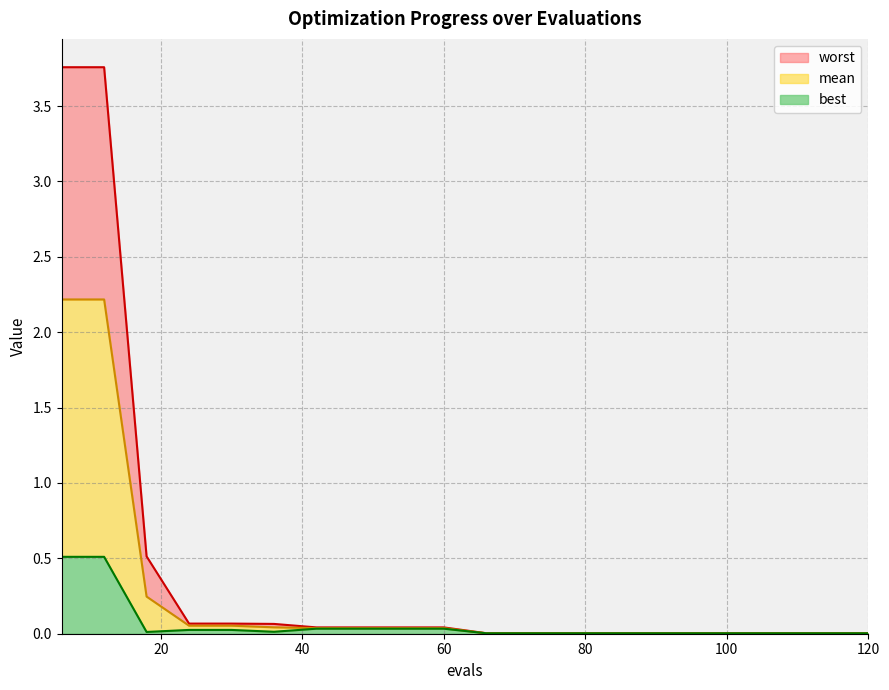

Reading left to right, what are all the values shown in this chart?

mean: 6=2.2	12=2.2	18=0.2	24=0.1	30=0.1	36=0.0	42=0.0	48=0.0	54=0.0	60=0.0	66=0.0	72=0.0	78=0.0	84=0.0	90=0.0	96=0.0	102=0.0	108=0.0	114=0.0	120=0.0
best: 6=0.5	12=0.5	18=0.0	24=0.0	30=0.0	36=0.0	42=0.0	48=0.0	54=0.0	60=0.0	66=0.0	72=0.0	78=0.0	84=0.0	90=0.0	96=0.0	102=0.0	108=0.0	114=0.0	120=0.0
worst: 6=3.8	12=3.8	18=0.5	24=0.1	30=0.1	36=0.1	42=0.0	48=0.0	54=0.0	60=0.0	66=0.0	72=0.0	78=0.0	84=0.0	90=0.0	96=0.0	102=0.0	108=0.0	114=0.0	120=0.0